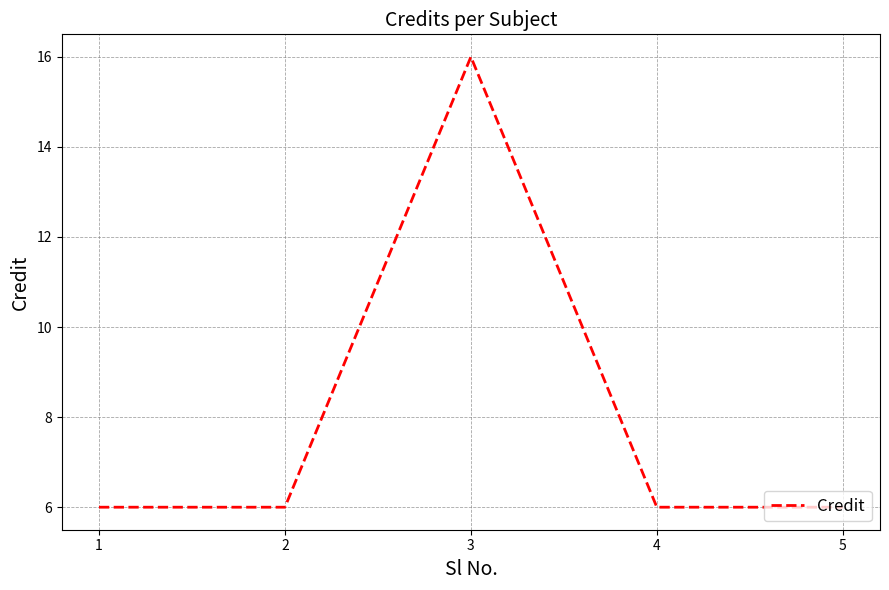

Read the value at 2, to the nearest 5.

5